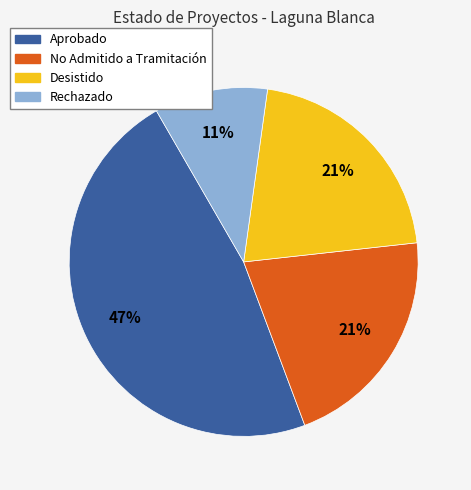

To the nearest percent, what is the average slice percentage?

25%